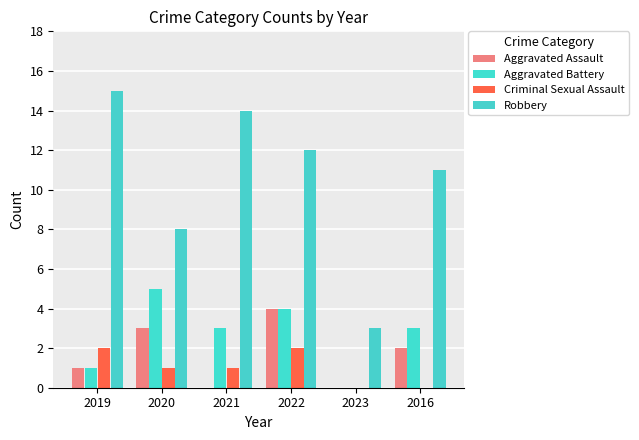

What is the label of the 3rd bar from the left?

2021